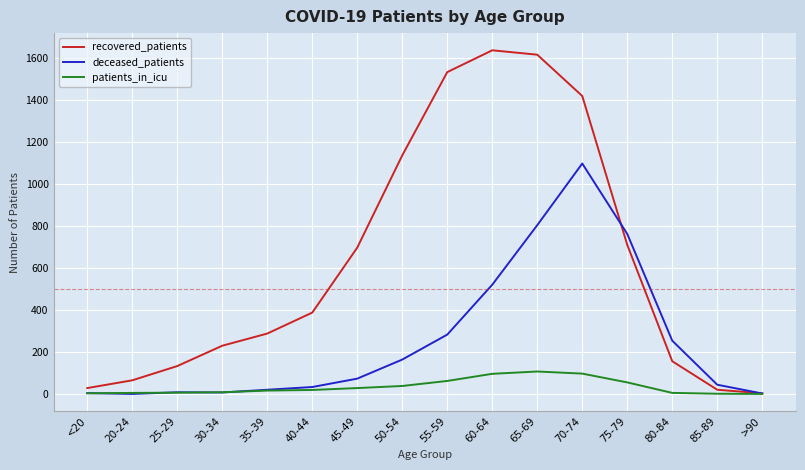

What are all the series names shown in the legend?

recovered_patients, deceased_patients, patients_in_icu